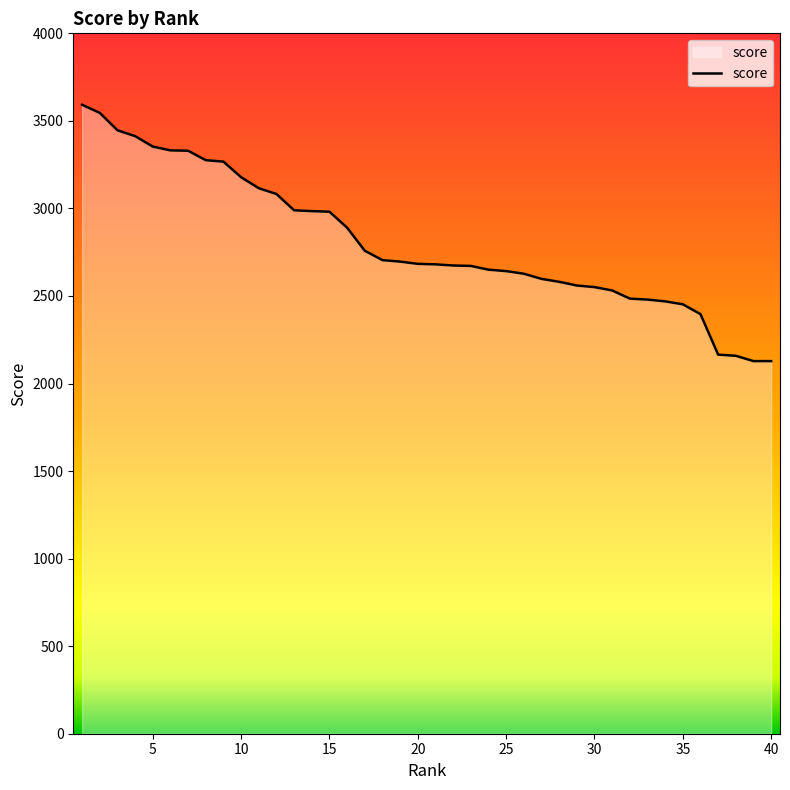

What is the maximum value shown in the chart?

3592.0